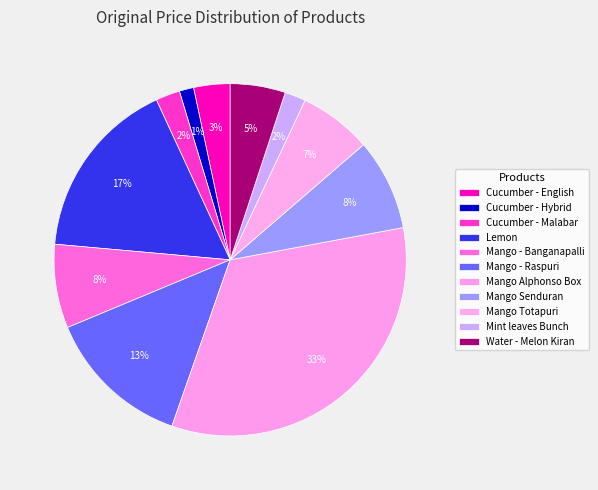

Rank the categories by value from lowest to highest.

Cucumber - Hybrid, Mint leaves Bunch, Cucumber - Malabar, Cucumber - English, Water - Melon Kiran, Mango Totapuri, Mango - Banganapalli, Mango Senduran, Mango - Raspuri, Lemon, Mango Alphonso Box